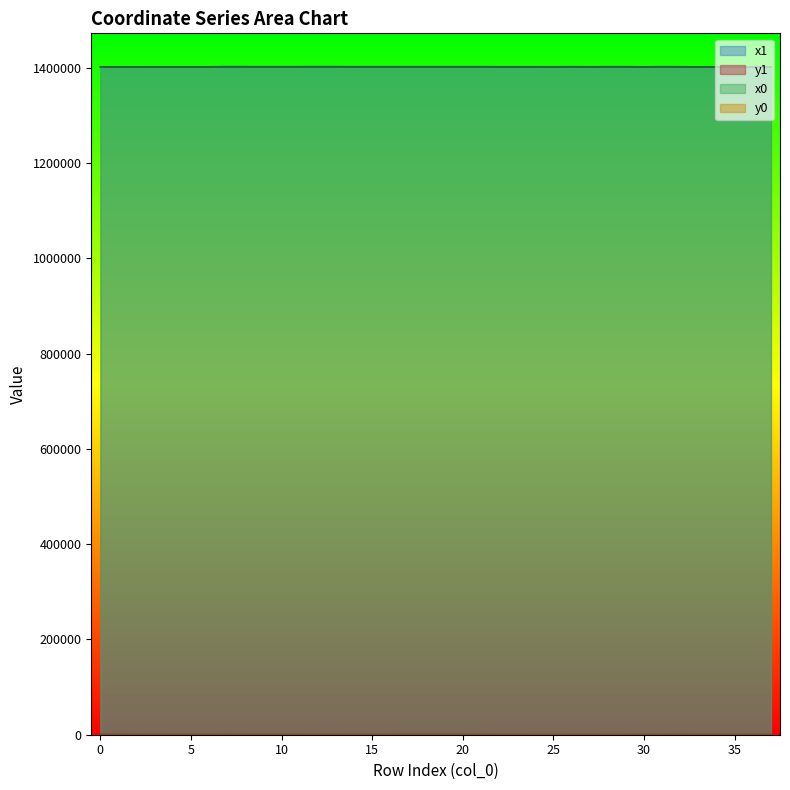

How many values in y1 are above zero?

37